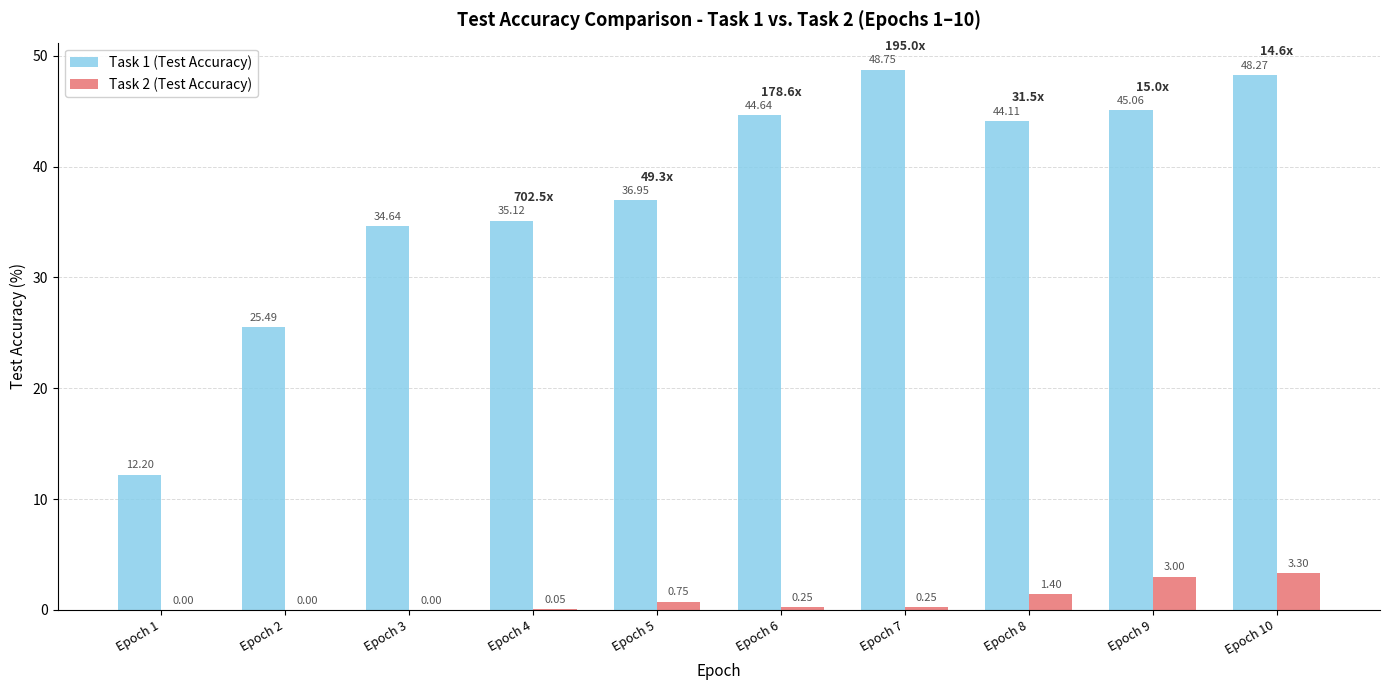

What is the sum of all Task 2 (Test Accuracy) values?

9.0